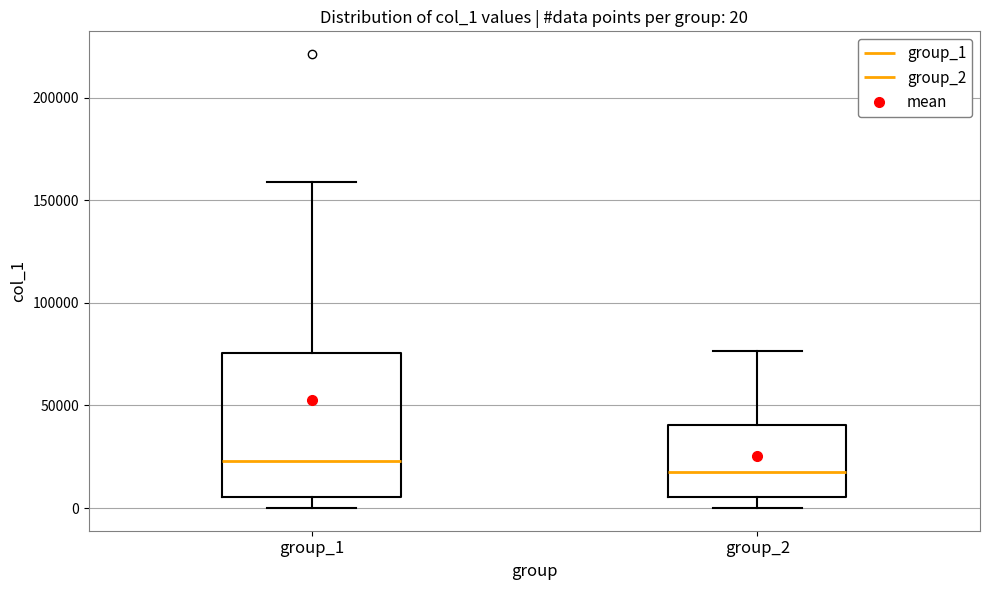

Which box has the lowest median line?

group_2